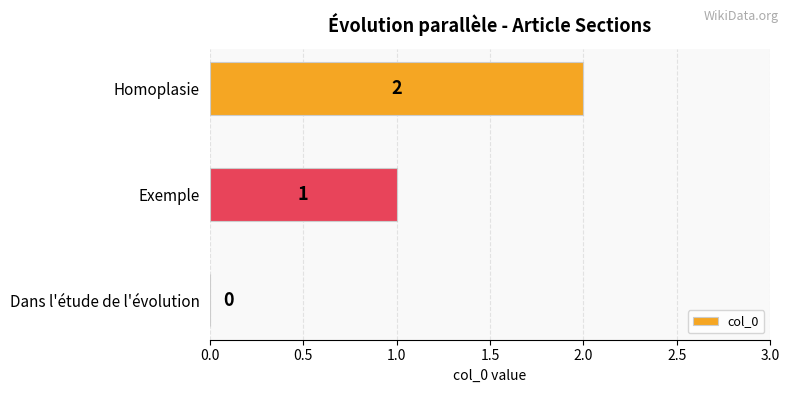

How many series are shown in this chart?

1